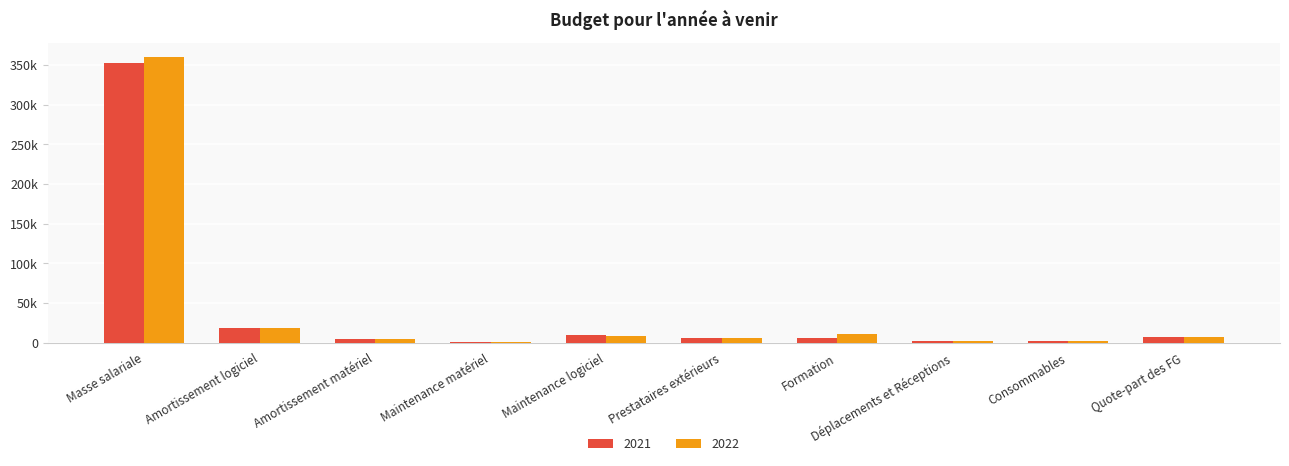

What are all the series names shown in the legend?

2021, 2022